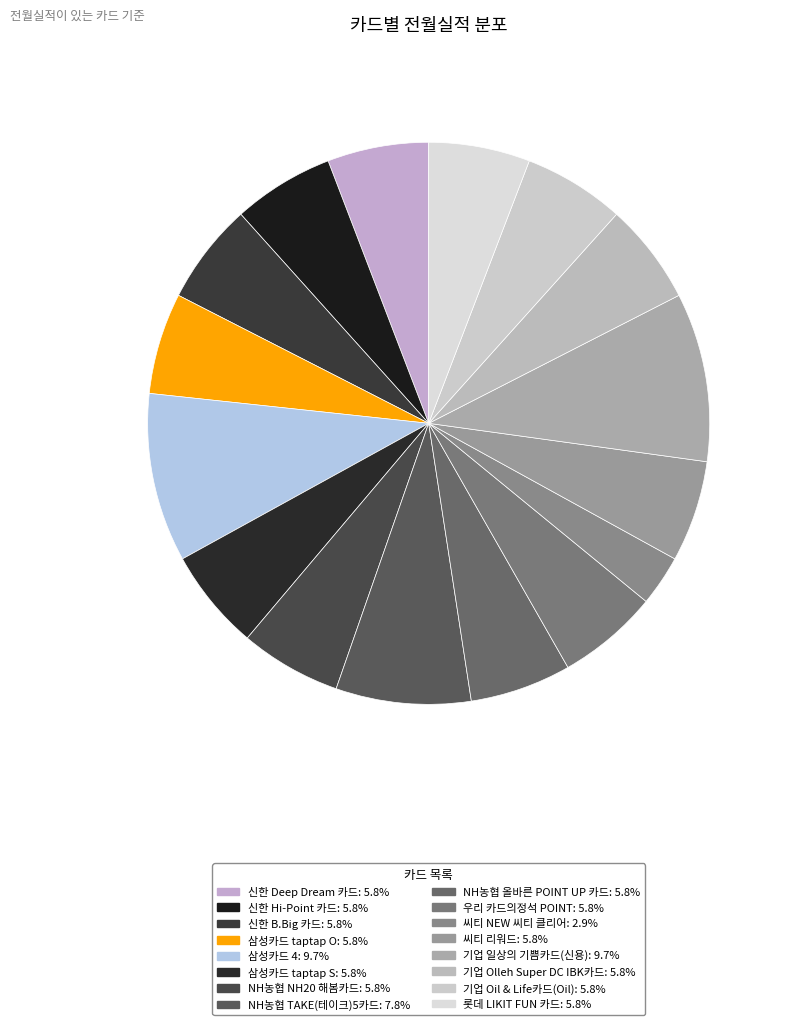

Count the number of slices in the pie.

16